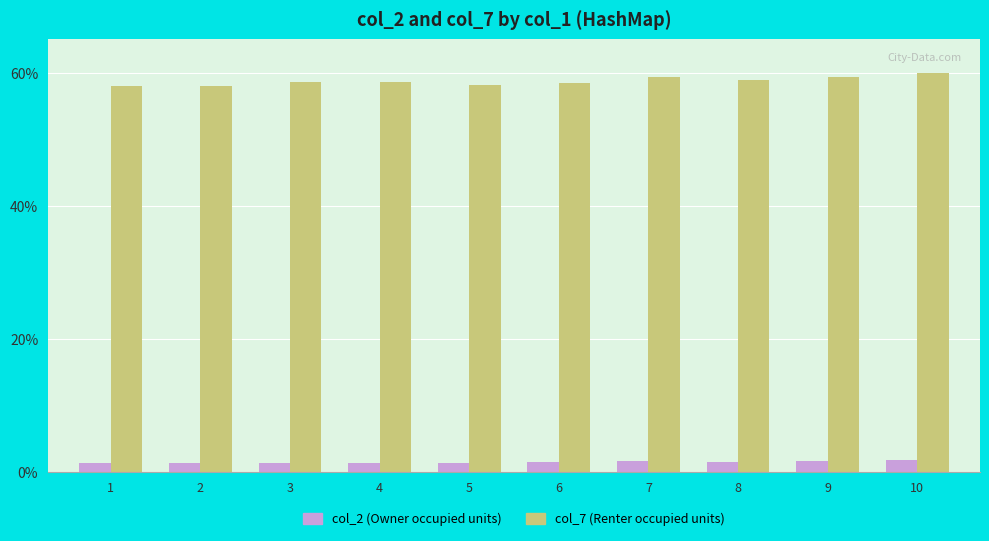

List the series in order of their peak value, lowest first.

col_2 (Owner occupied units), col_7 (Renter occupied units)